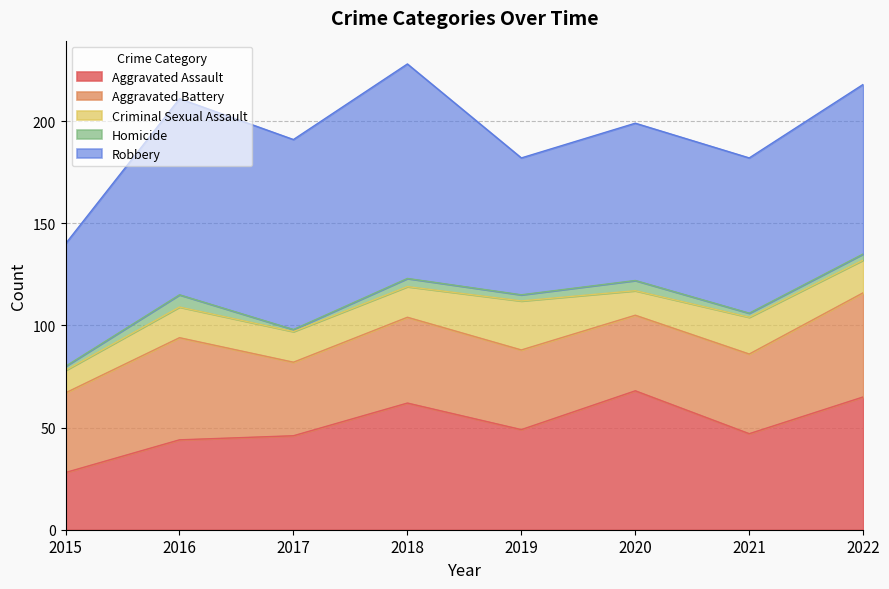

True or false: Robbery and Criminal Sexual Assault cross at least once.

False